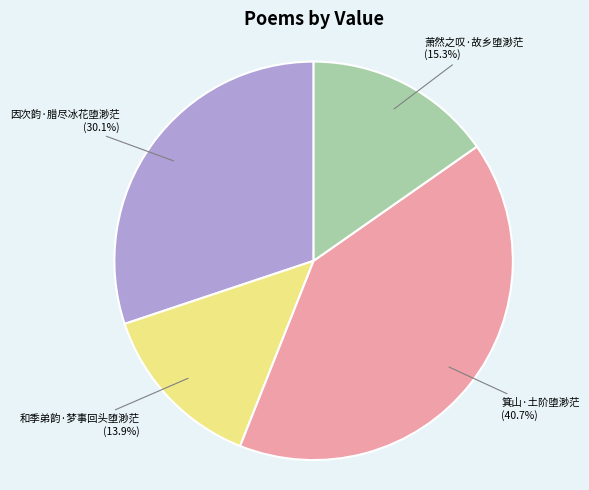

Which has a higher value, 萧然之叹·故乡堕渺茫 (15.3%) or 因次韵·腊尽冰花堕渺茫 (30.1%)?

因次韵·腊尽冰花堕渺茫 (30.1%)